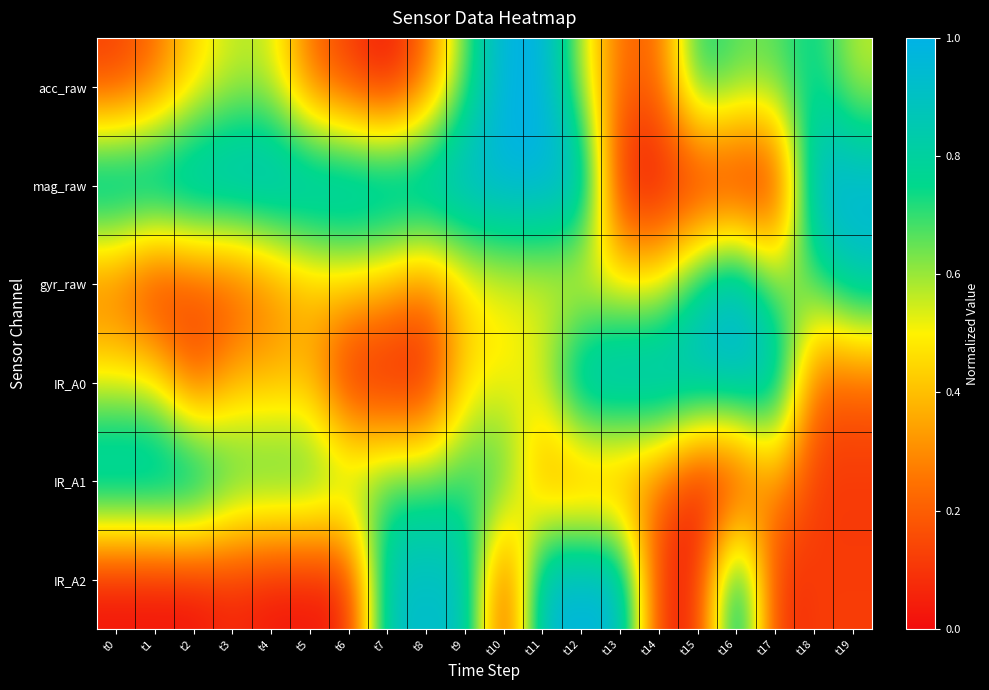

Reading left to right, transcribe all the data shown in this chart.

acc_raw: t0=0.1	t1=0.2	t2=0.4	t3=0.6	t4=0.6	t5=0.2	t6=0.1	t7=0.0	t8=0.2	t9=0.7	t10=1.0	t11=1.0	t12=0.6	t13=0.2	t14=0.2	t15=0.8	t16=0.7	t17=0.7	t18=0.8	t19=0.6
mag_raw: t0=1.0	t1=1.0	t2=1.0	t3=1.0	t4=1.0	t5=1.0	t6=1.0	t7=1.0	t8=1.0	t9=1.0	t10=1.0	t11=1.0	t12=1.0	t13=0.0	t14=0.0	t15=0.0	t16=0.0	t17=0.0	t18=1.0	t19=1.0
gyr_raw: t0=0.2	t1=0.0	t2=0.1	t3=0.1	t4=0.2	t5=0.4	t6=0.4	t7=0.4	t8=0.2	t9=0.4	t10=0.5	t11=0.5	t12=0.4	t13=0.5	t14=0.5	t15=0.8	t16=1.0	t17=0.6	t18=0.7	t19=0.9
IR_A0: t0=0.5	t1=0.5	t2=0.1	t3=0.4	t4=0.4	t5=0.4	t6=0.0	t7=0.0	t8=0.0	t9=0.5	t10=0.5	t11=0.6	t12=1.0	t13=1.0	t14=1.0	t15=1.0	t16=1.0	t17=1.0	t18=0.2	t19=0.2
IR_A1: t0=1.0	t1=1.0	t2=1.0	t3=0.8	t4=0.8	t5=0.8	t6=0.7	t7=0.7	t8=0.7	t9=0.7	t10=0.8	t11=0.3	t12=0.2	t13=0.2	t14=0.2	t15=0.0	t16=0.0	t17=0.3	t18=0.1	t19=0.1
IR_A2: t0=0.0	t1=0.0	t2=0.0	t3=0.1	t4=0.0	t5=0.0	t6=0.0	t7=0.9	t8=0.9	t9=0.9	t10=0.0	t11=1.0	t12=1.0	t13=1.0	t14=0.1	t15=0.1	t16=1.0	t17=0.1	t18=0.1	t19=0.1